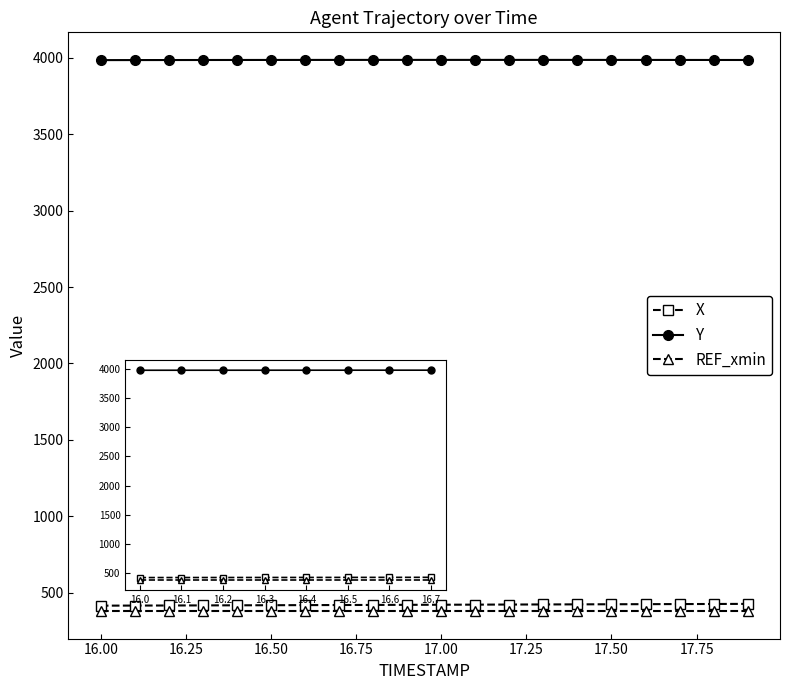

At how many categories does at least one series exceed 2220?

20